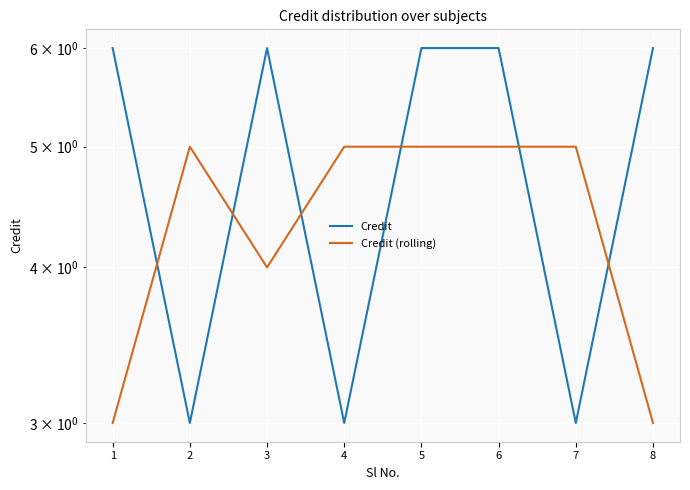

Where do Credit (rolling) and Credit first cross each other?

1 and 2